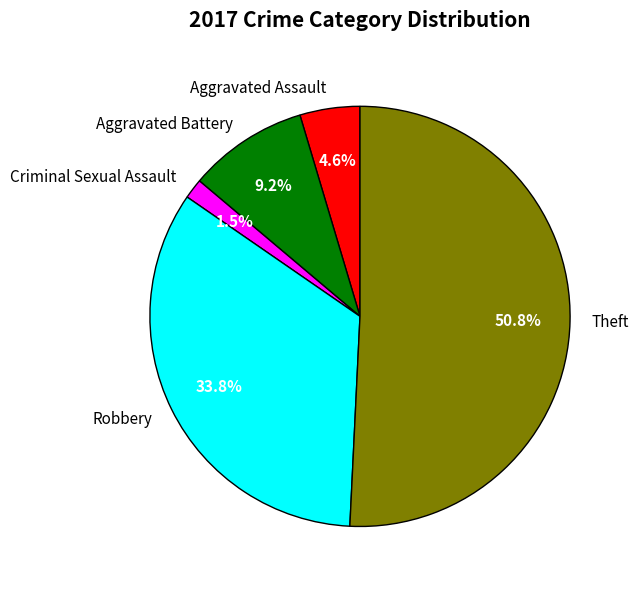

How many segments does this pie chart have?

5